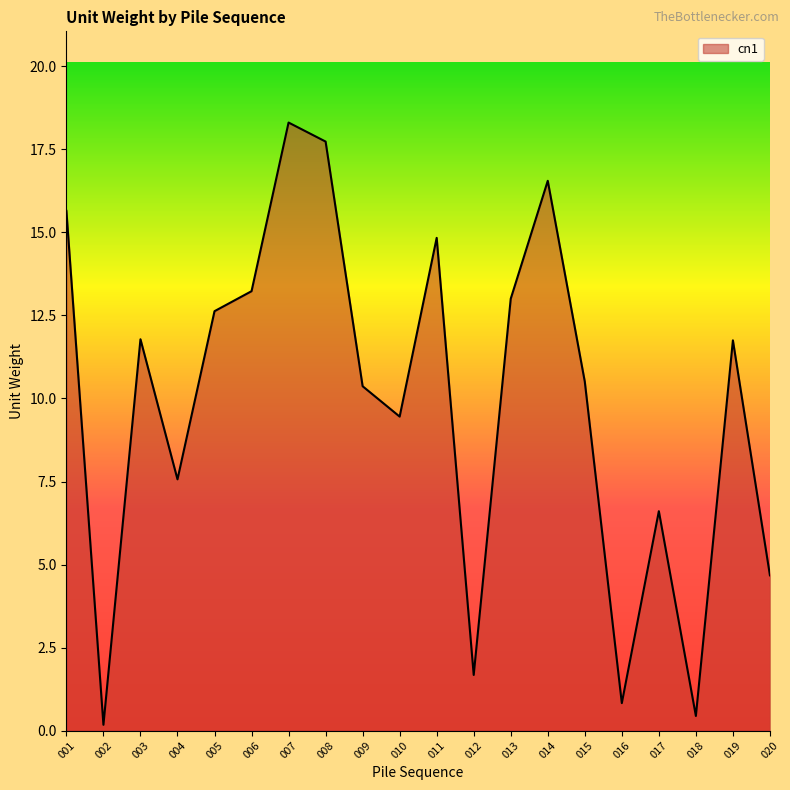

What is the smallest value displayed?

0.2